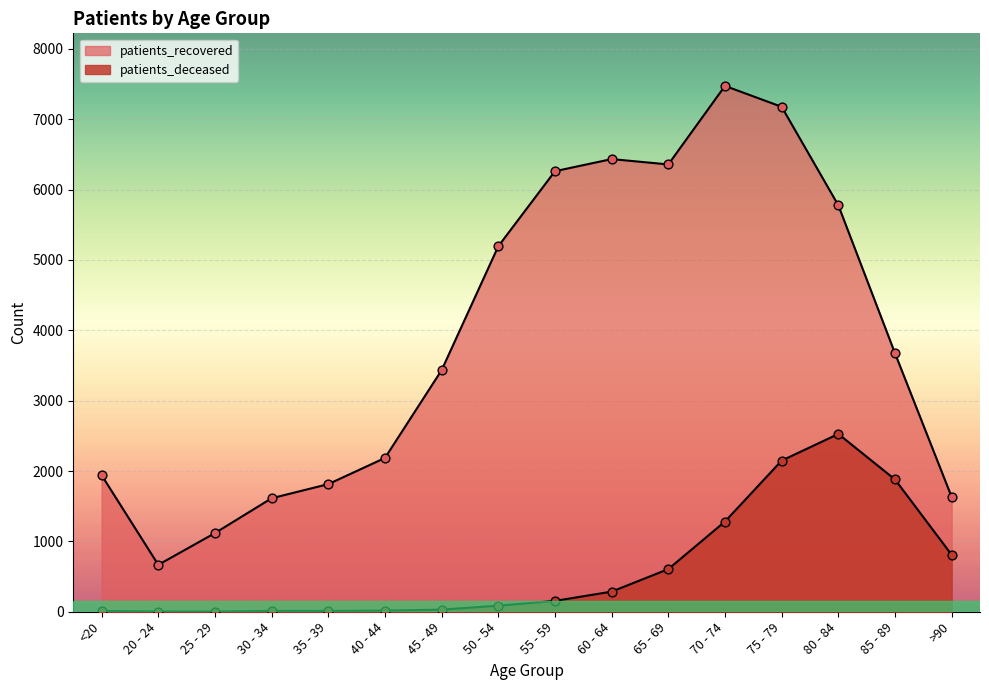

At how many categories does at least one series exceed 538?

16